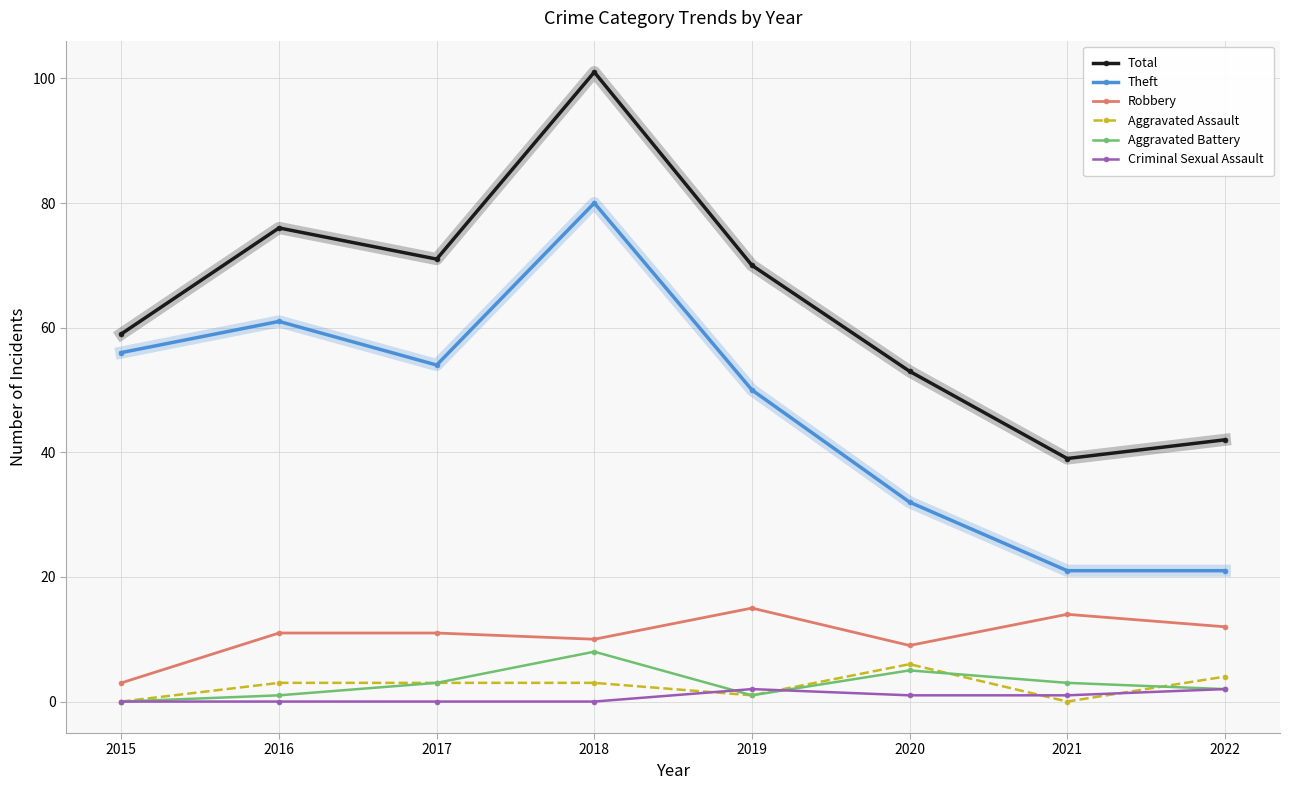

Which category has the lowest value in the Robbery series?

2015